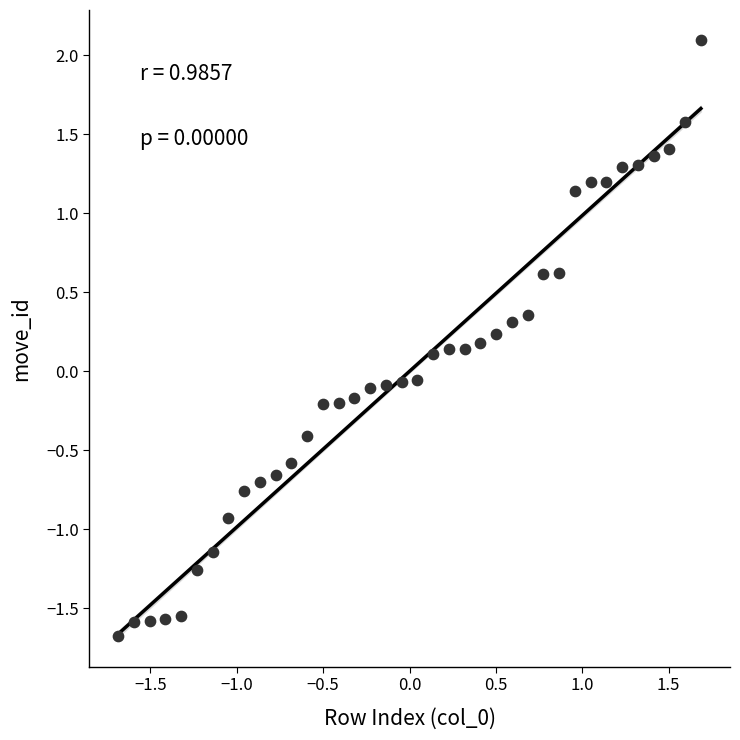

What is the range of X values (max minus min)?

3.4